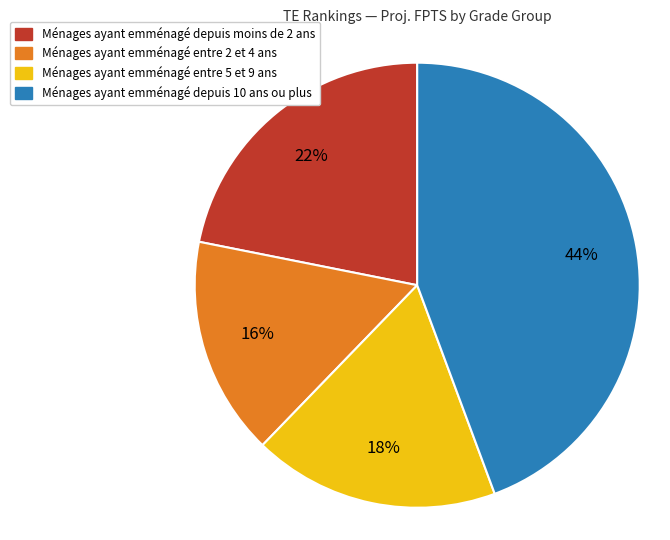

To the nearest percent, what is the average slice percentage?

25%